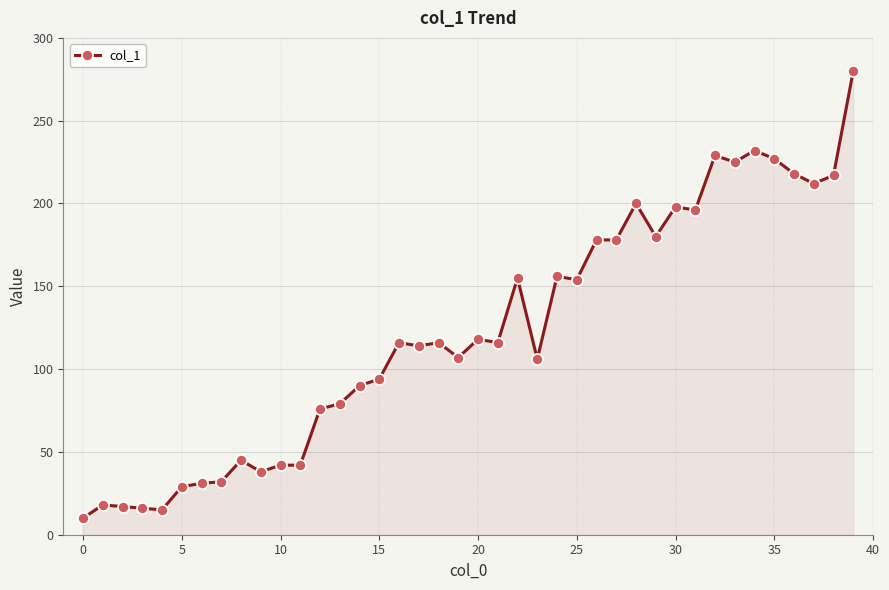

What is the greatest value displayed?

280